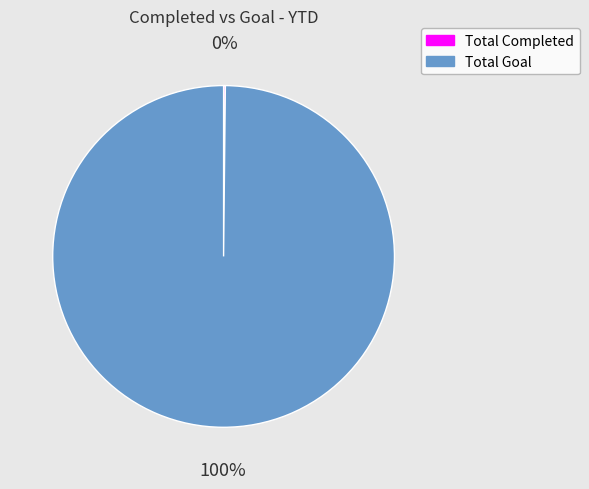

Is it true that Total Goal is 94% of the pie?

False